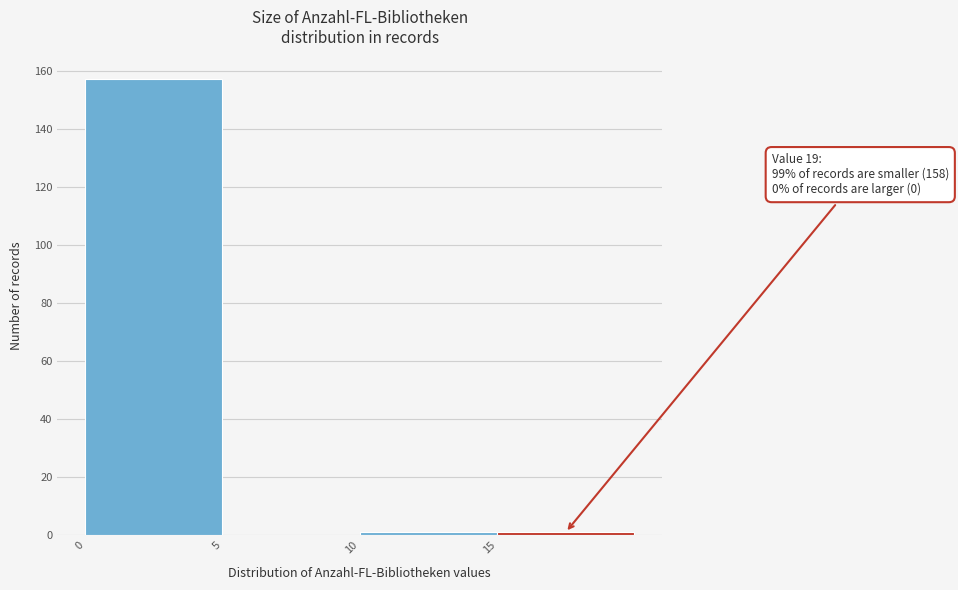

Over which range of the x-axis is the bar tallest?

0 to 5